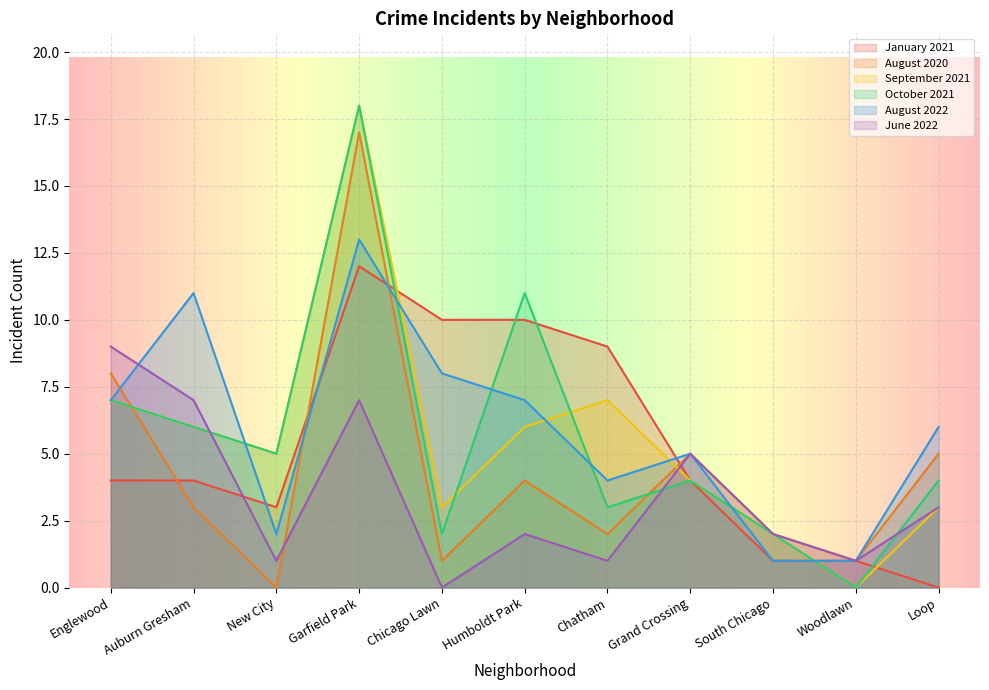

List the series in order of their peak value, lowest first.

June 2022, January 2021, August 2022, August 2020, September 2021, October 2021